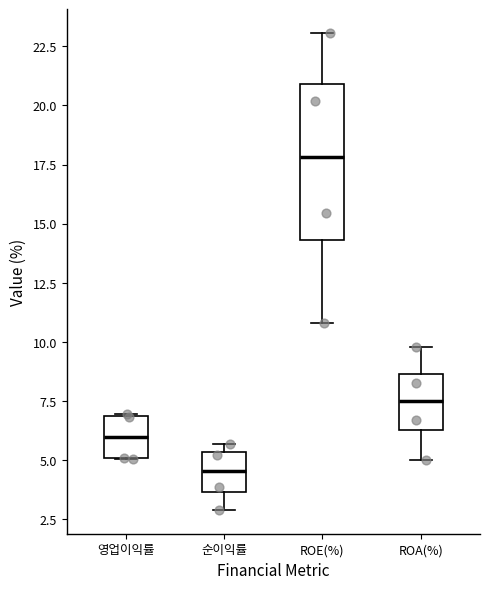

Comparing the boxes themselves (not the whiskers), which one is the tallest?

ROE(%)